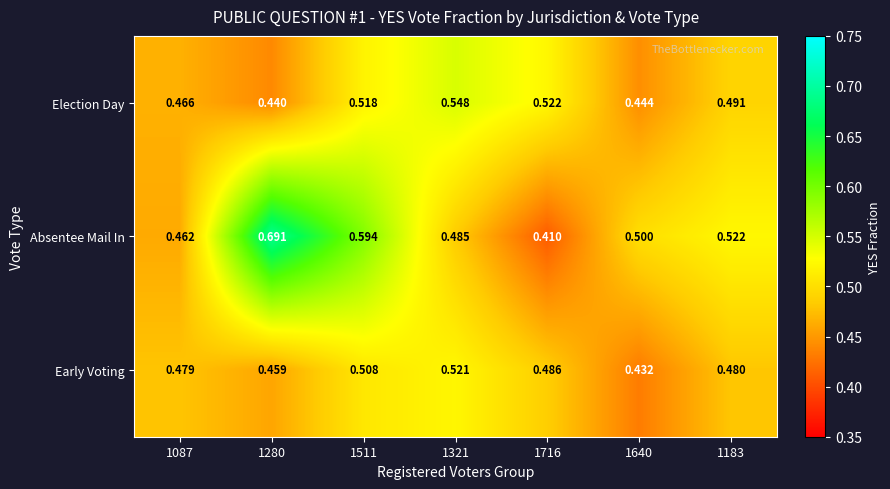

List the series in order of their overall mean, highest first.

Absentee Mail In, Election Day, Early Voting